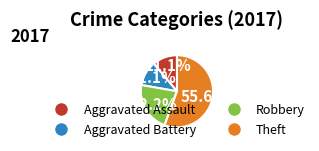

Is there any slice that represents more than half of the pie?

Yes